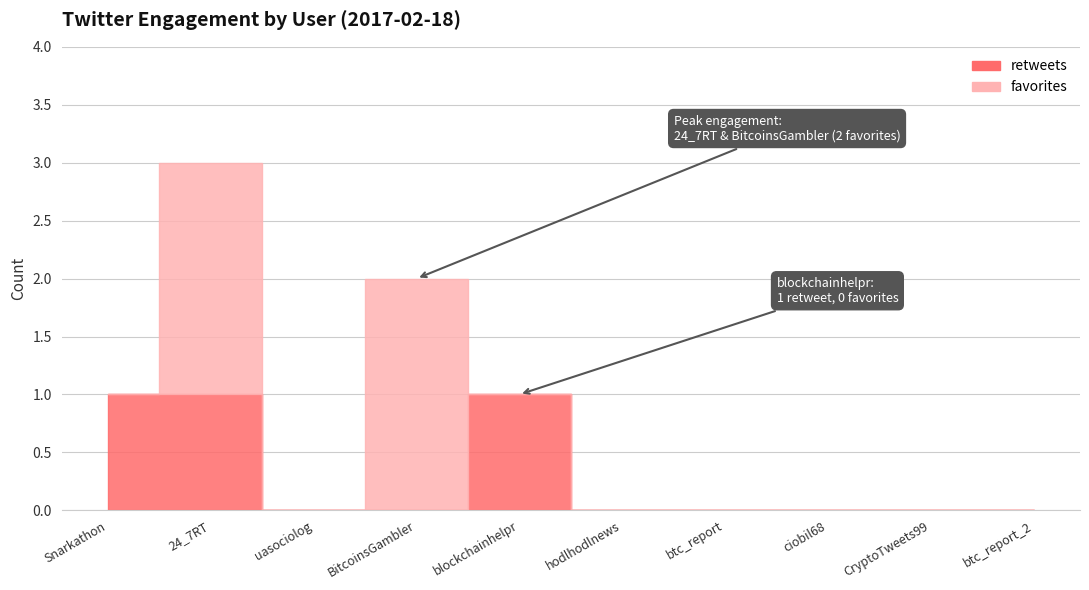

The value at ciobil68 is 0. True or false?

True